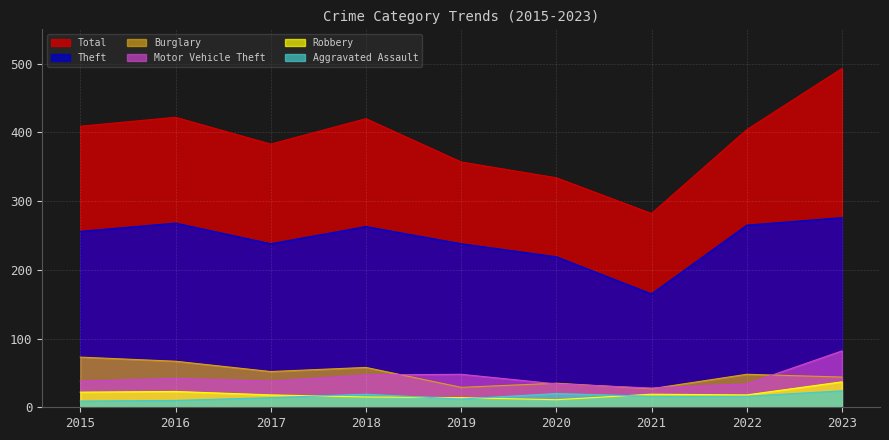

Where is the first local minimum for Aggravated Assault?

2019